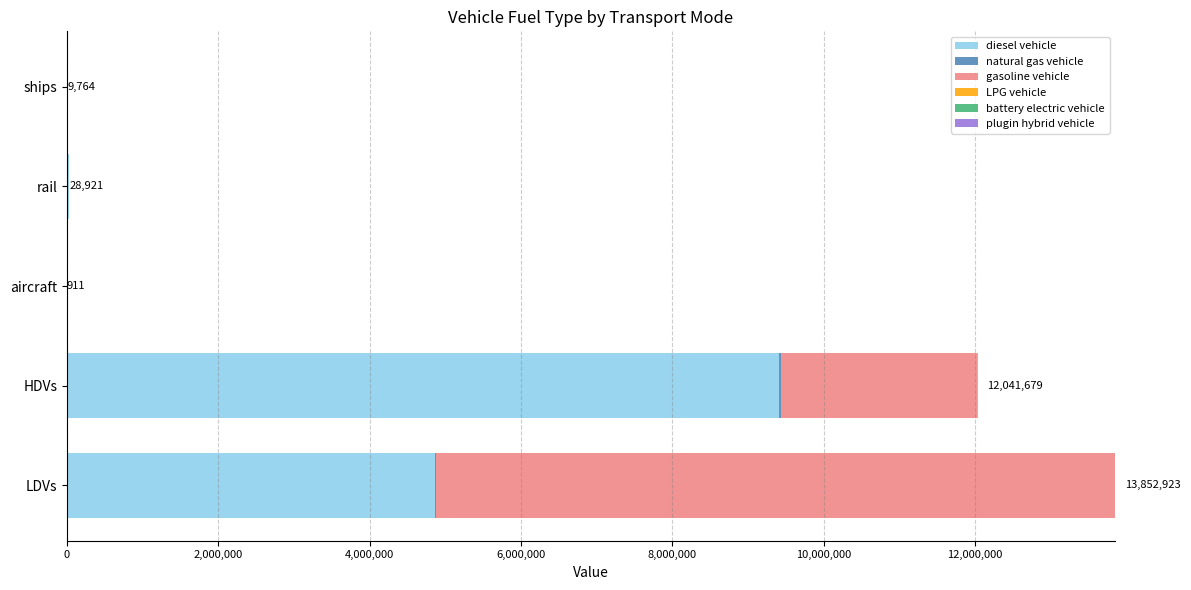

What is the maximum value for diesel vehicle?

9405890.0